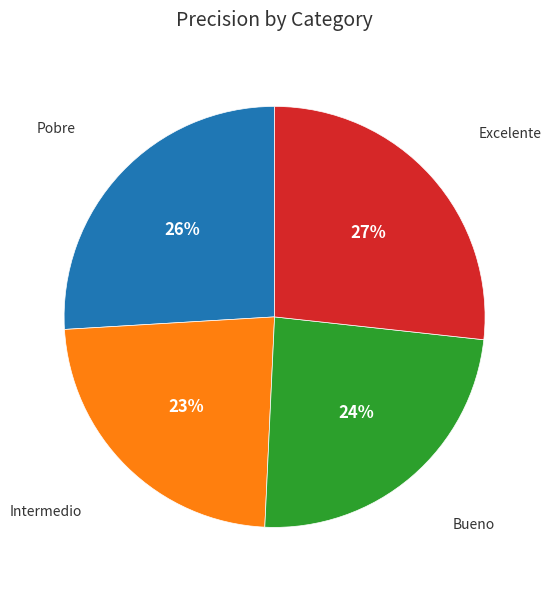

To the nearest percent, what is the difference between the Pobre and Bueno slice percentages?

2%